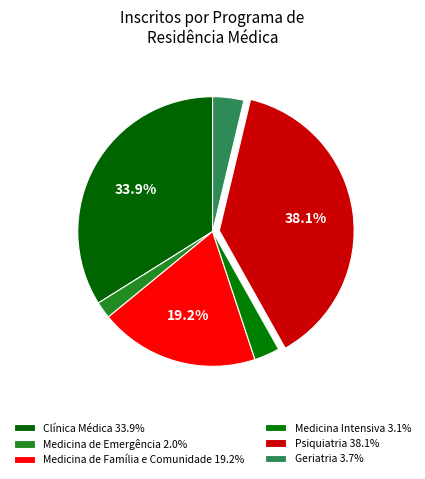

To the nearest percent, what percentage of the pie is Medicina de Família e Comunidade?

19%